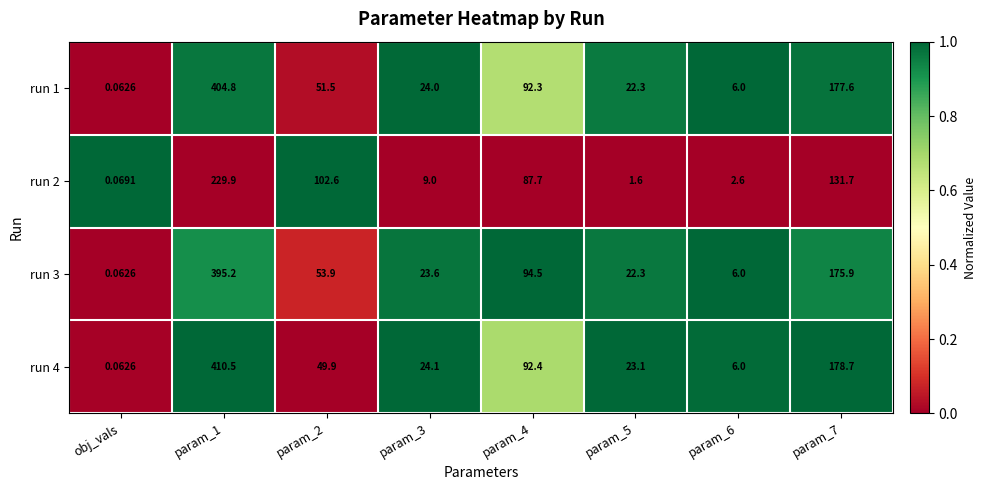

How many categories are shown in the chart?

8